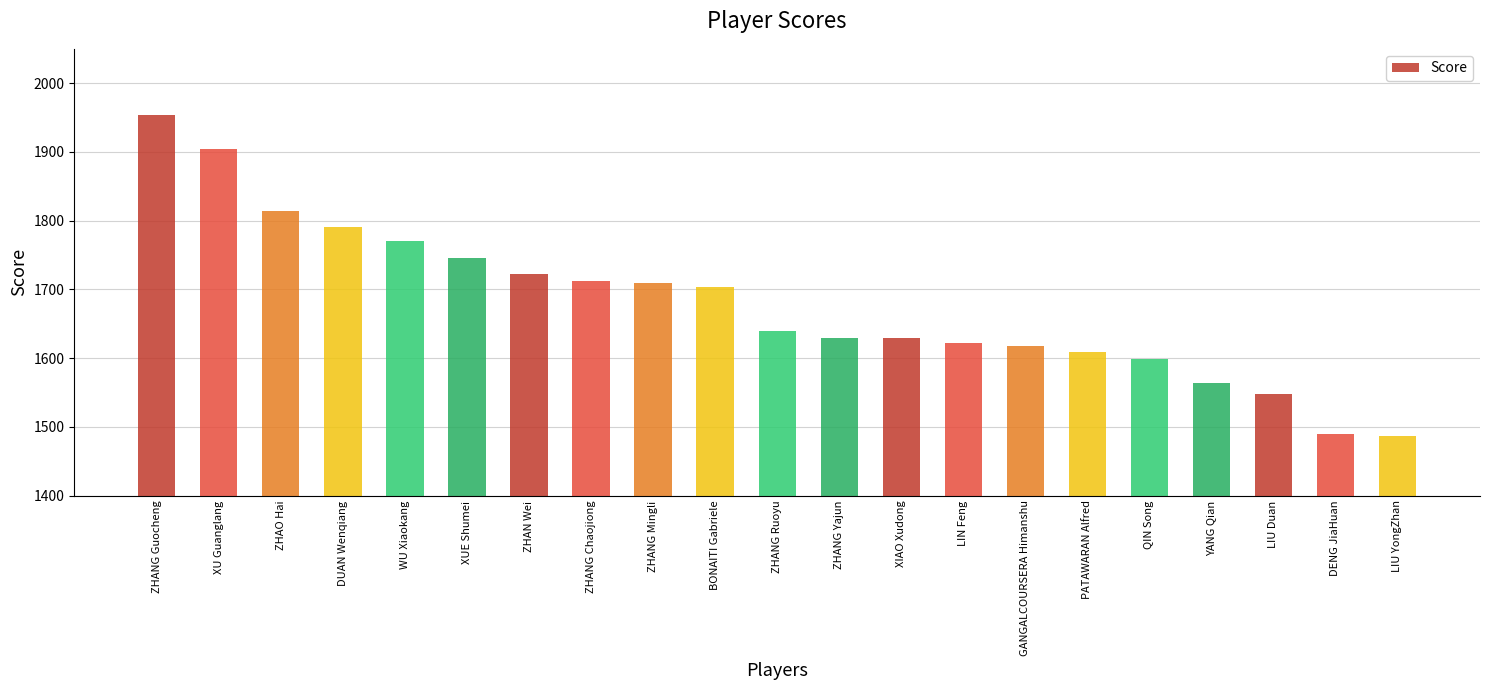

Which has a higher value, ZHANG Yajun or PATAWARAN Alfred?

ZHANG Yajun